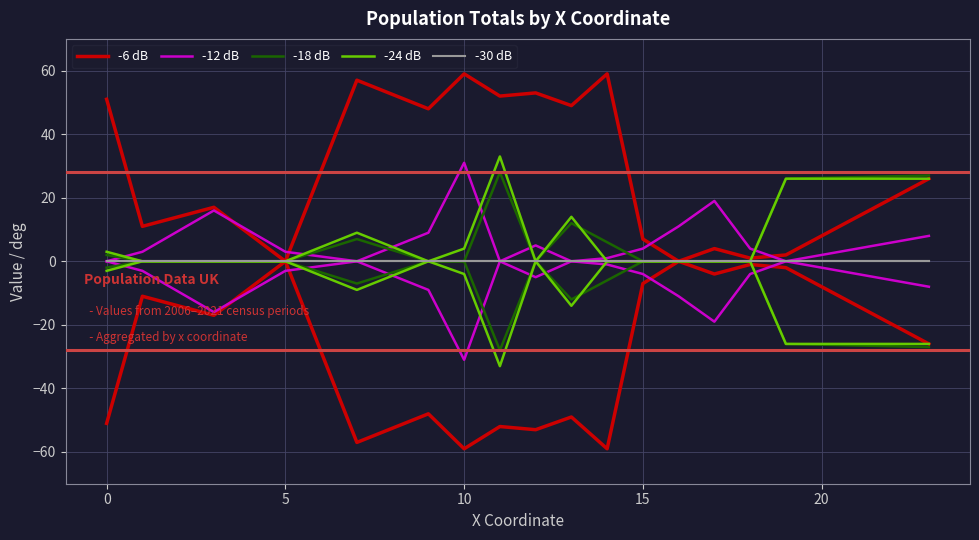

How many intersections are there between -18 dB and -6 dB?

1